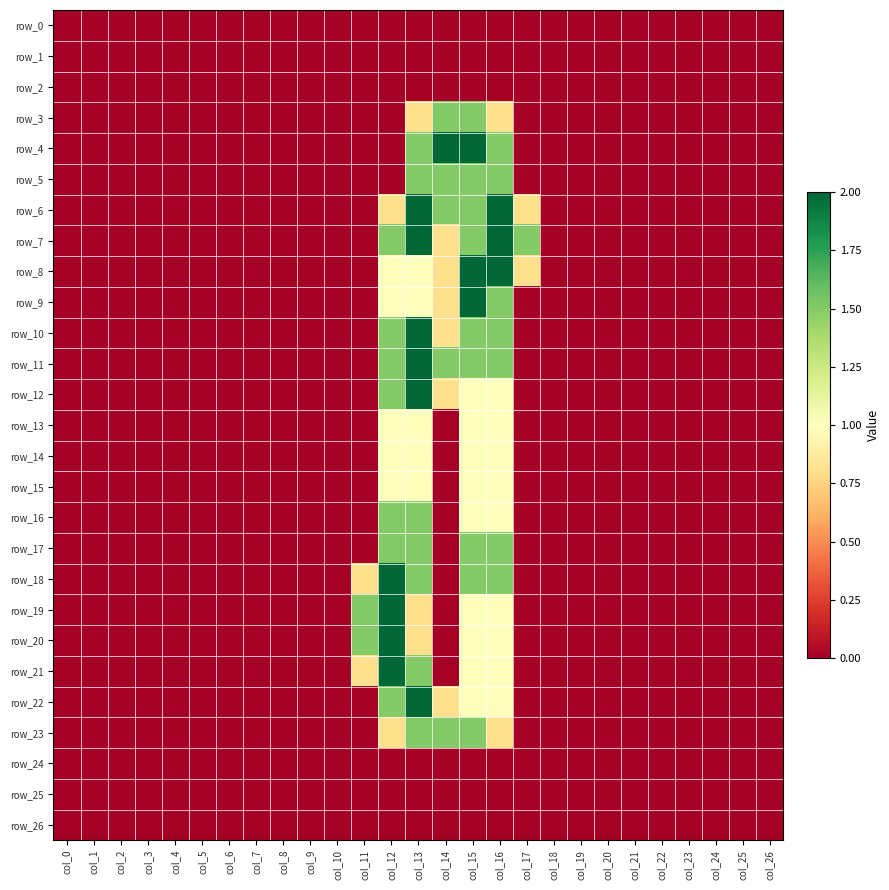

Rank the series at col_13 from lowest to highest value.

row_0, row_1, row_2, row_24, row_25, row_26, row_3, row_19, row_20, row_8, row_9, row_13, row_14, row_15, row_4, row_5, row_16, row_17, row_18, row_21, row_23, row_6, row_7, row_10, row_11, row_12, row_22